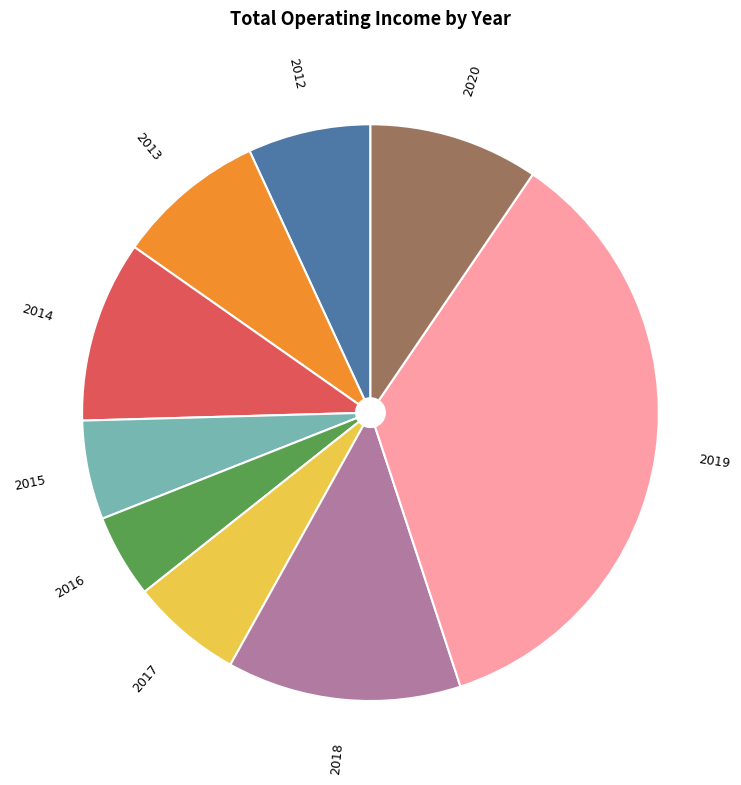

Between 2017 and 2020, which is larger?

2020